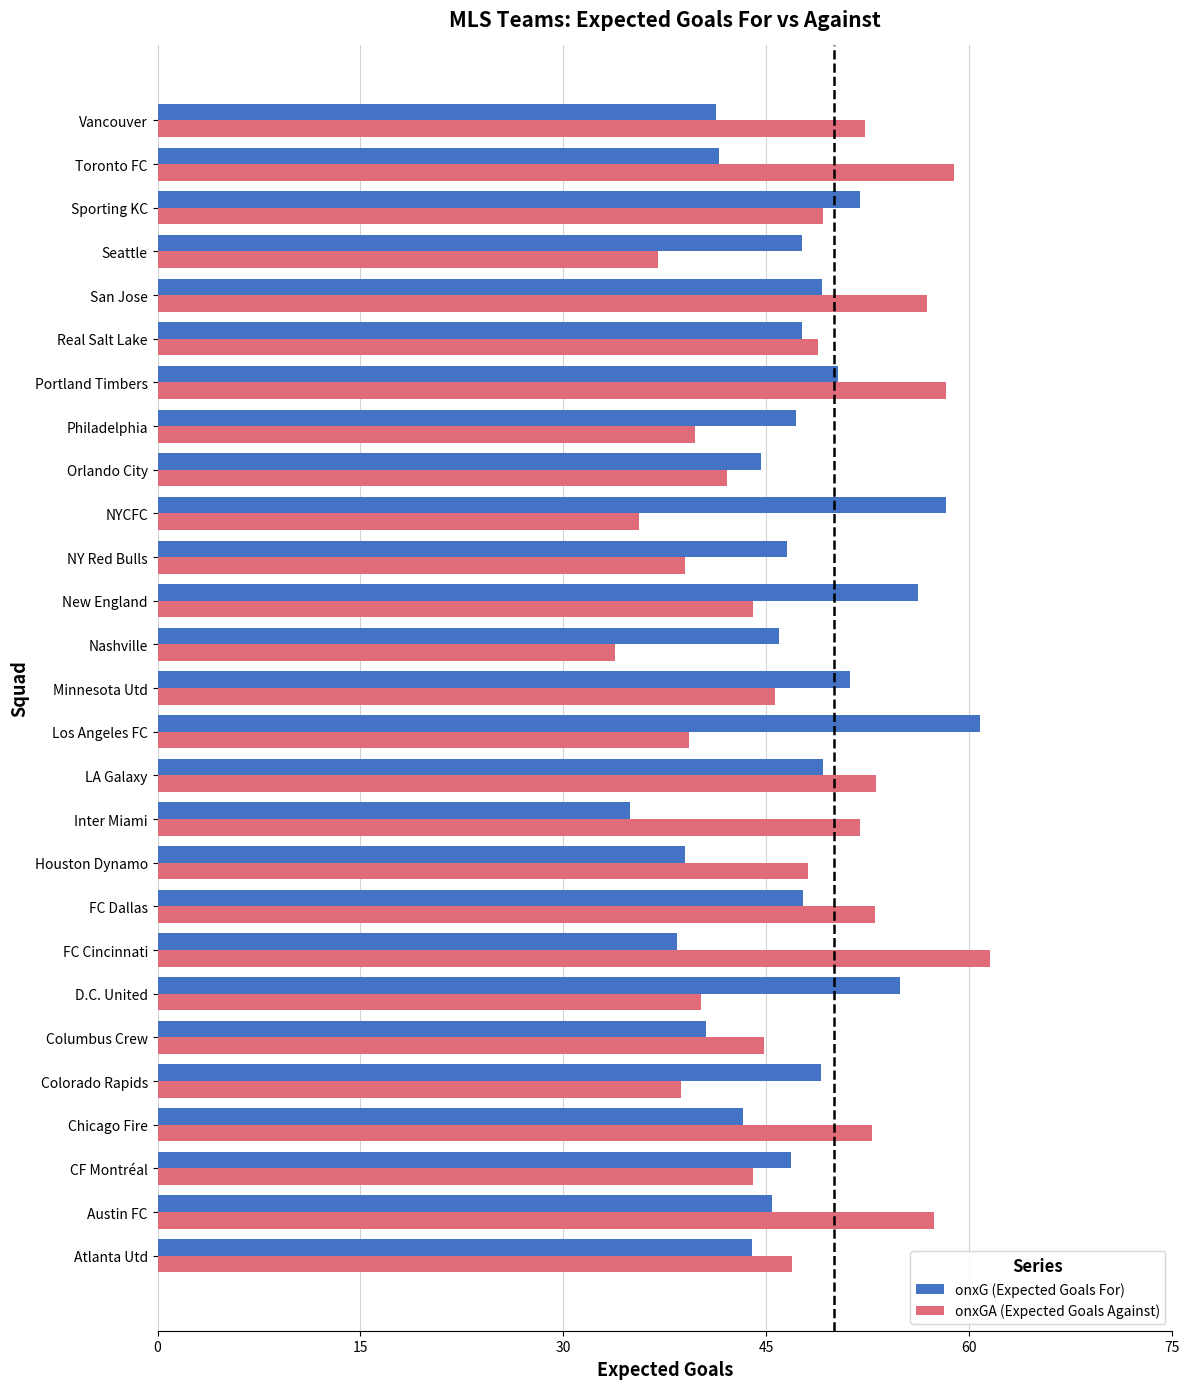

Rank the series at Minnesota Utd from lowest to highest value.

onxGA (Expected Goals Against), onxG (Expected Goals For)